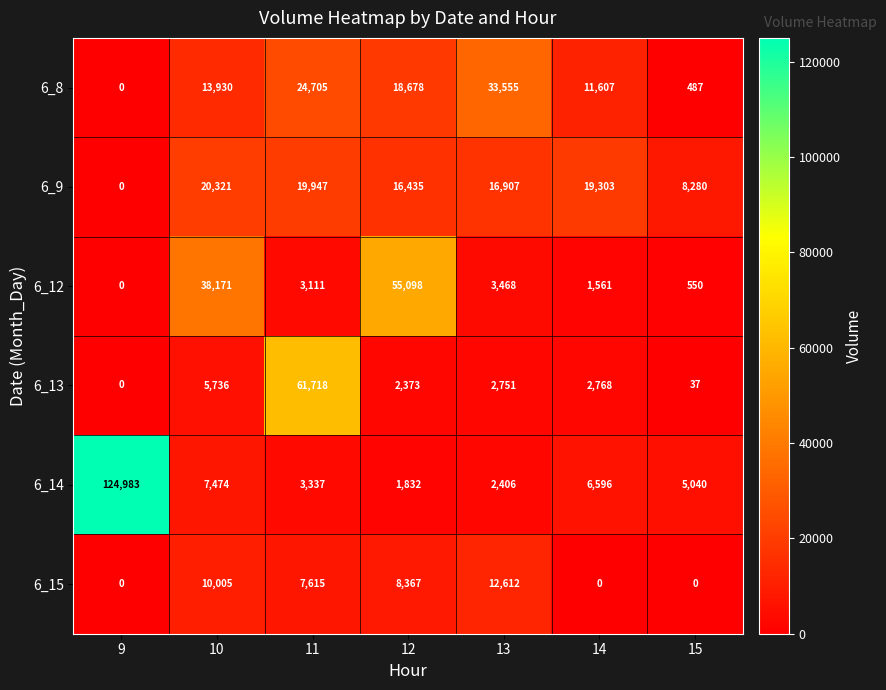

What is the total value across all series at 12?

102783